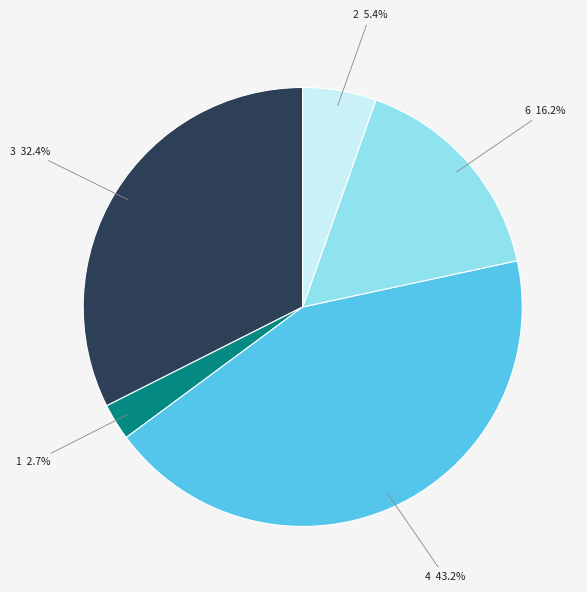

Between 3 and 4, which is larger?

4